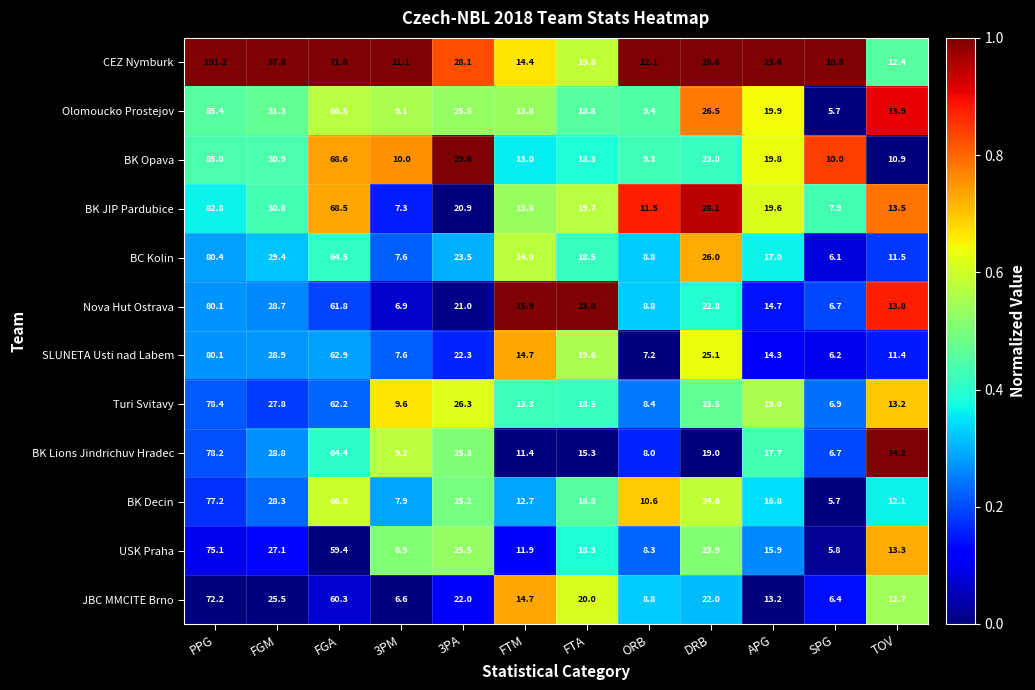

What is the sum of all Nova Hut Ostrava values?

304.2